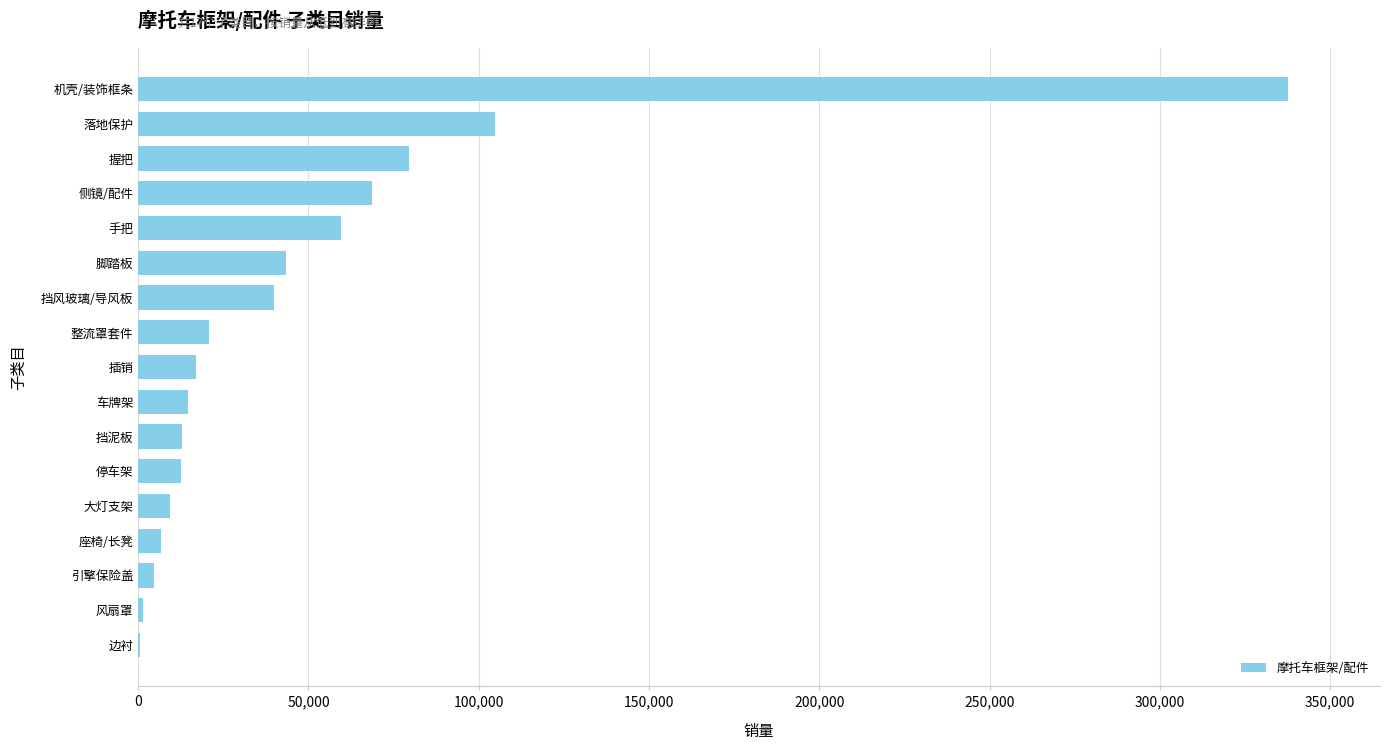

The value at 侧镜/配件 is 68704. True or false?

True